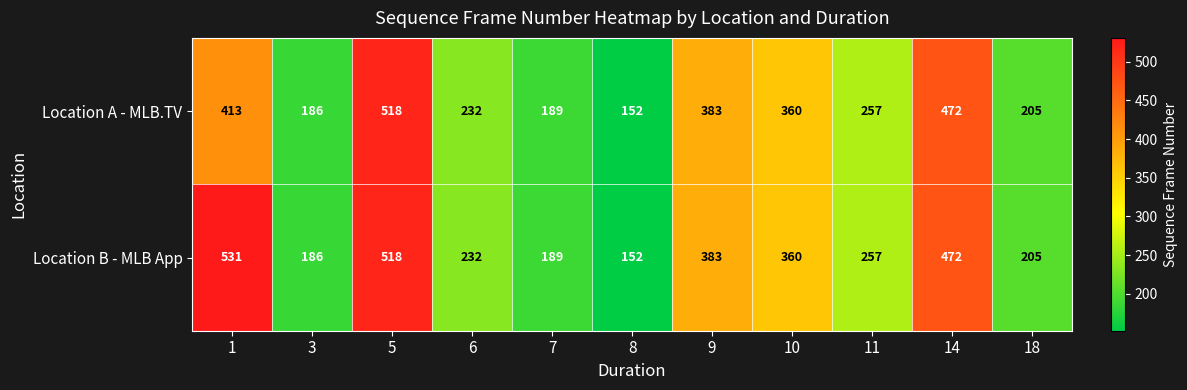

Which series has the widest spread of values?

Location B - MLB App